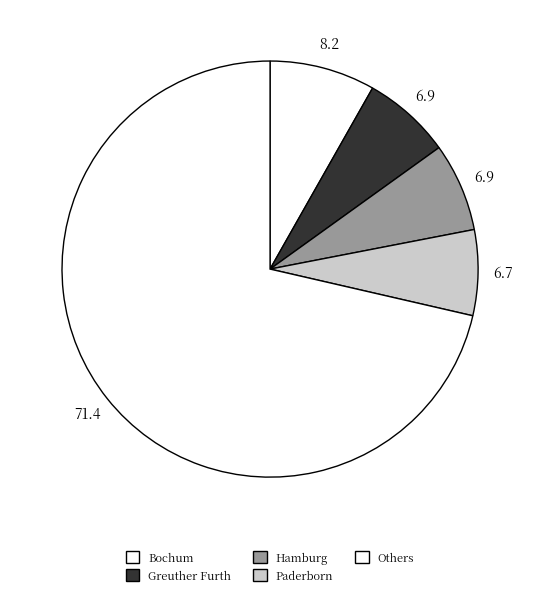

How many segments does this pie chart have?

5